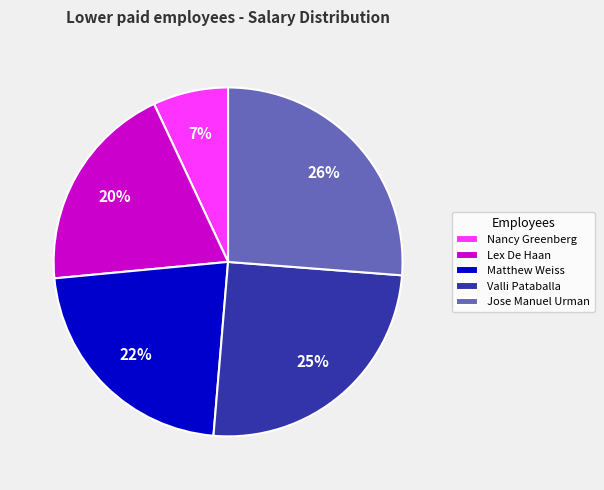

To the nearest percent, what portion does Nancy Greenberg represent?

7%